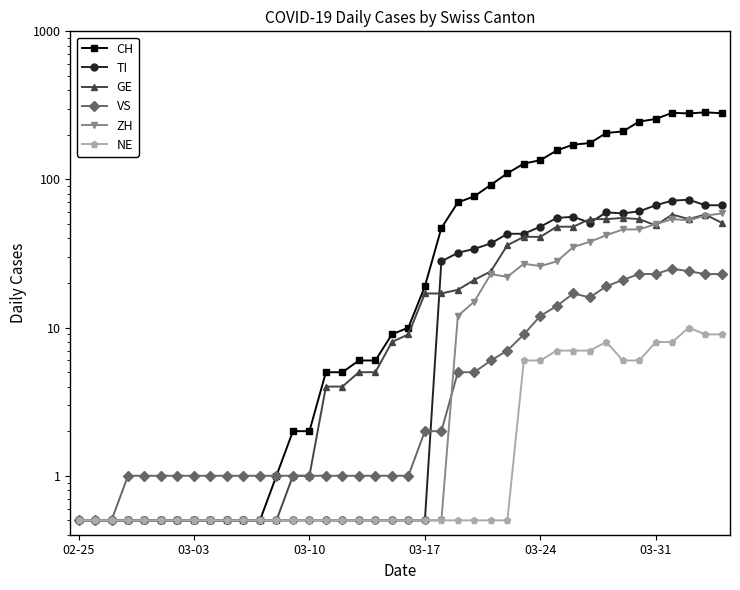

At which category is the sum across all series the highest?

36